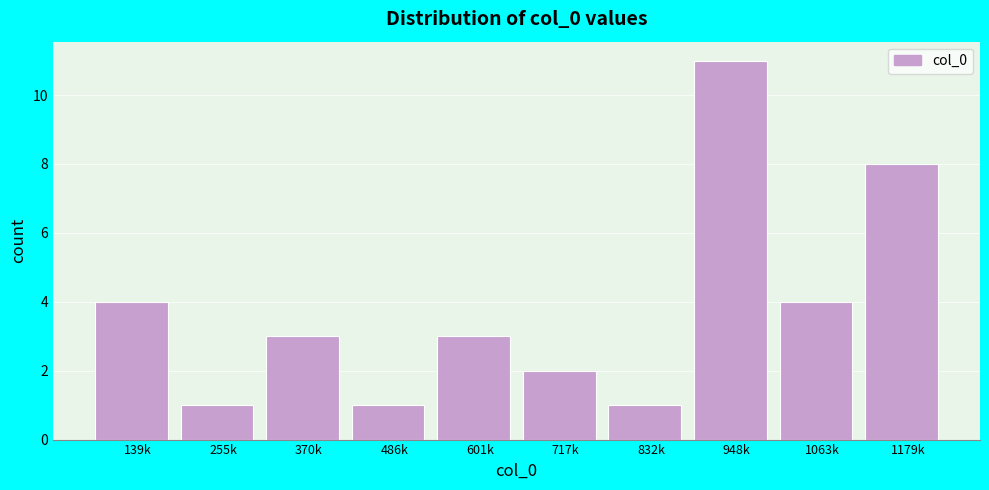

Reading left to right, list all the values displayed in this chart.

139k=4	255k=1	370k=3	486k=1	601k=3	717k=2	832k=1	948k=11	1063k=4	1179k=8